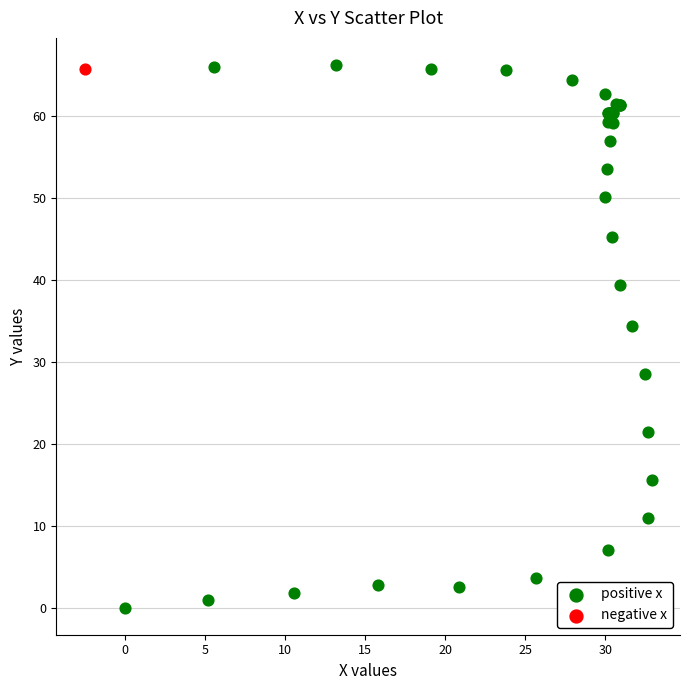

What are all the series names shown in the legend?

positive x, negative x